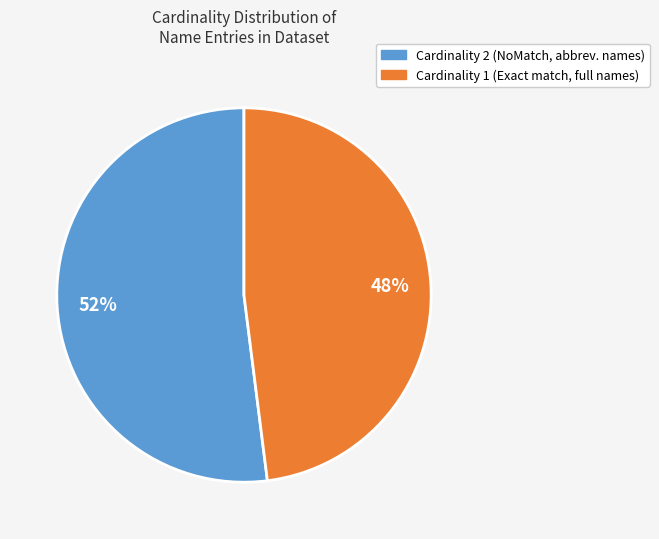

Which slice is the smallest?

Cardinality 1 (Exact match, full names)